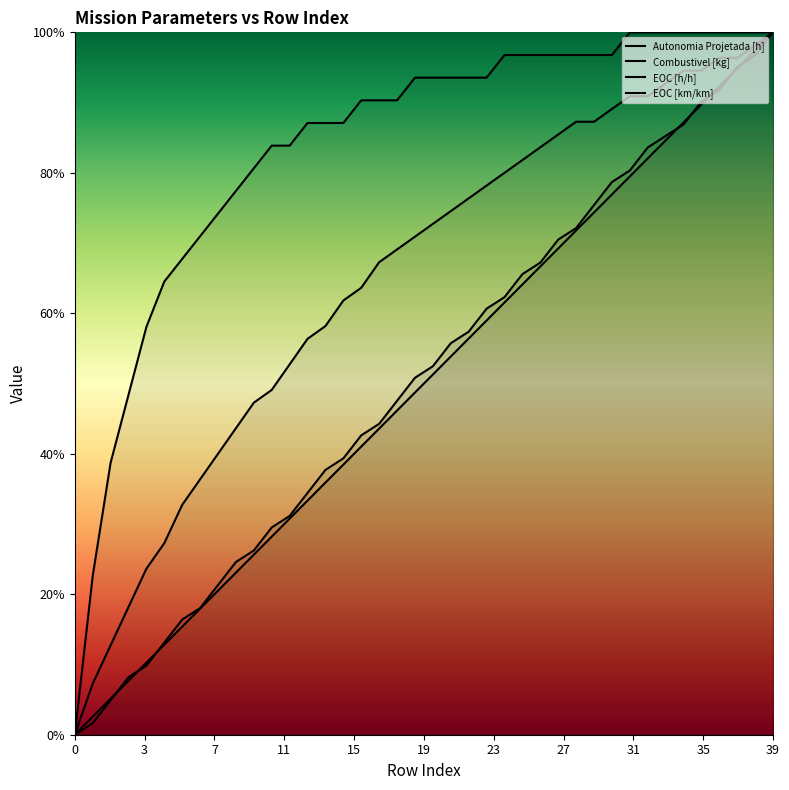

What is the maximum value shown in the chart?

1.0